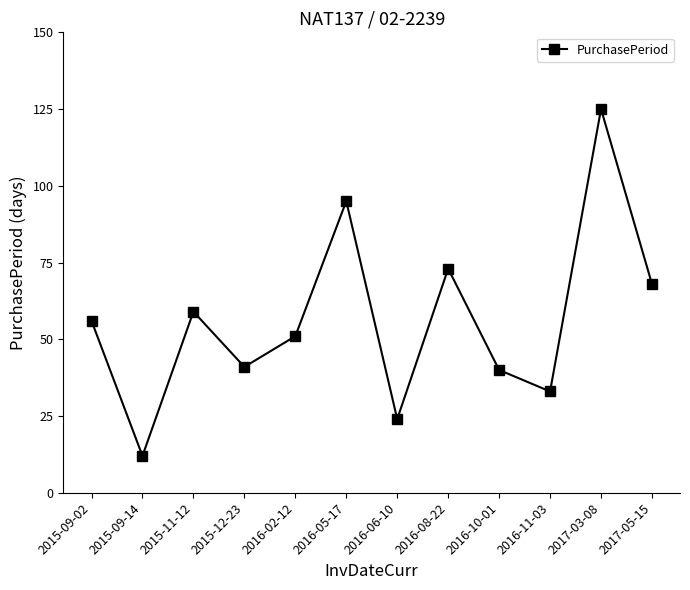

What is the average value?

56